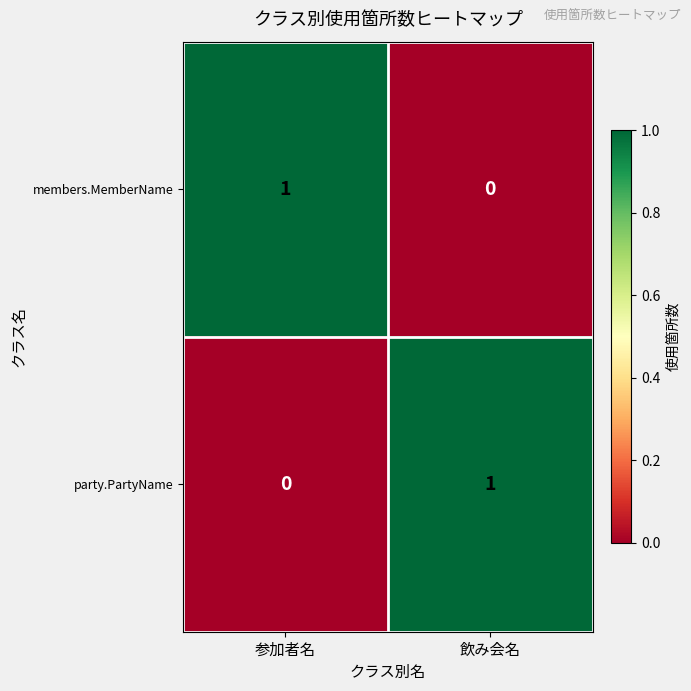

The value of party.PartyName at 飲み会名 is 1. True or false?

True